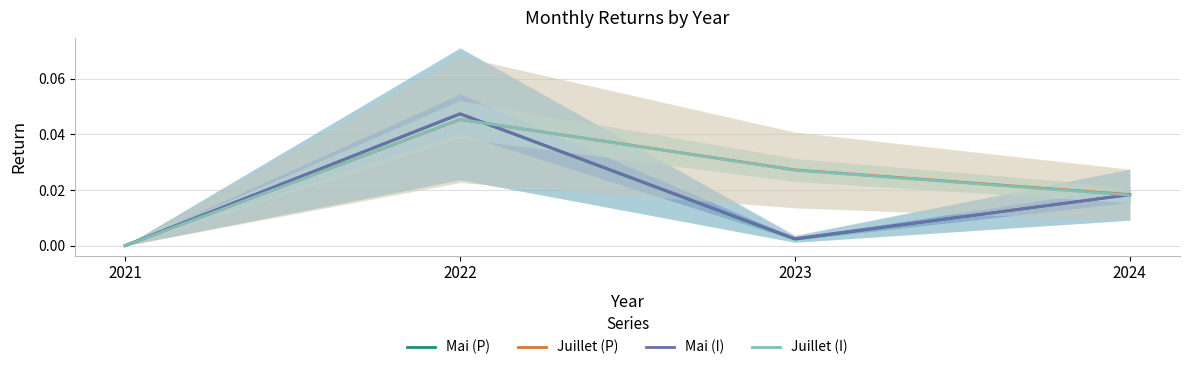

Which category has the lowest value across all series?

2021